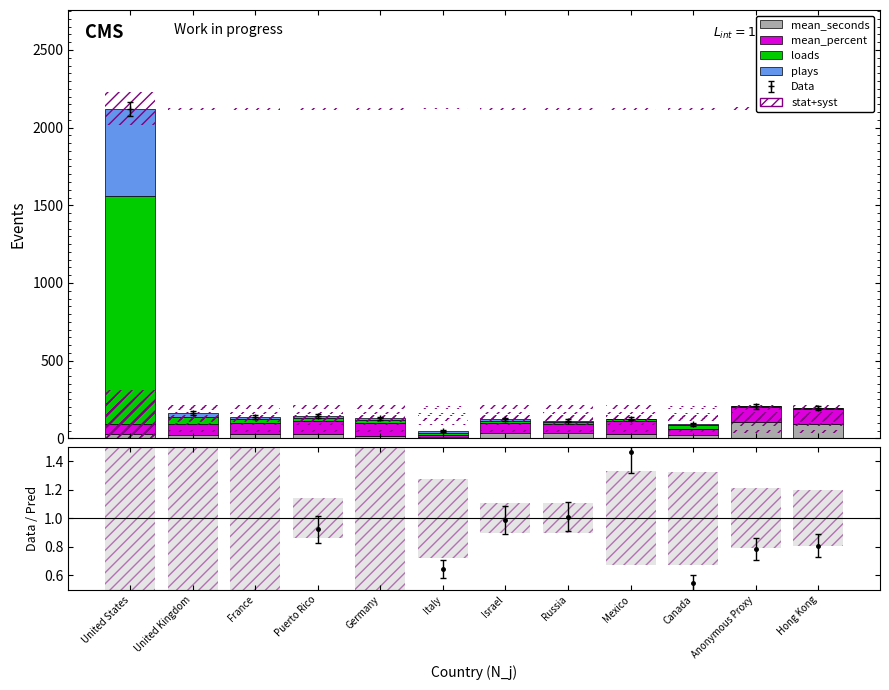

What is the difference between the maximum and second lowest values in the mean_seconds series?

87.2